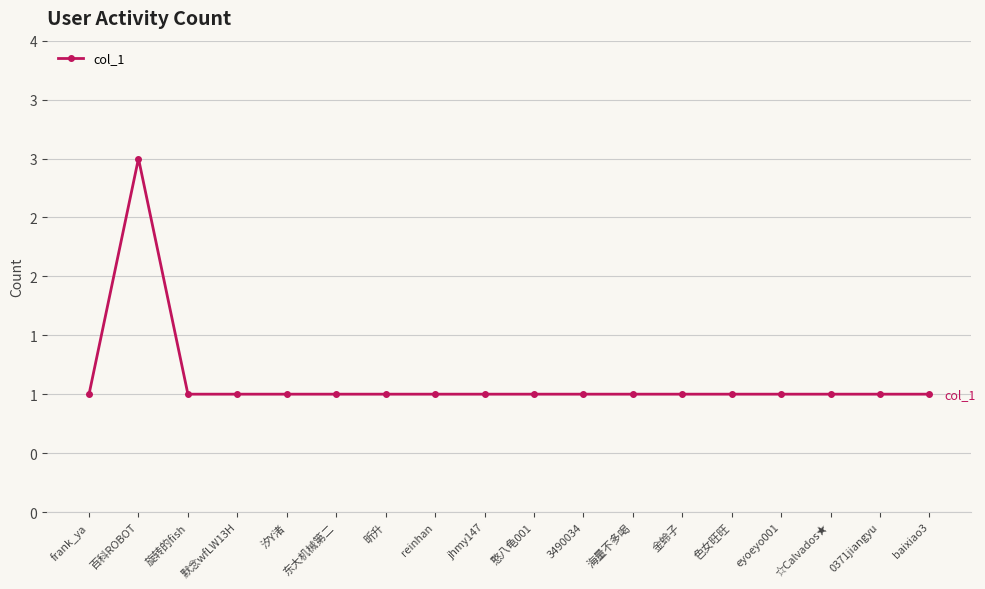

Does the chart have visible grid lines?

Yes